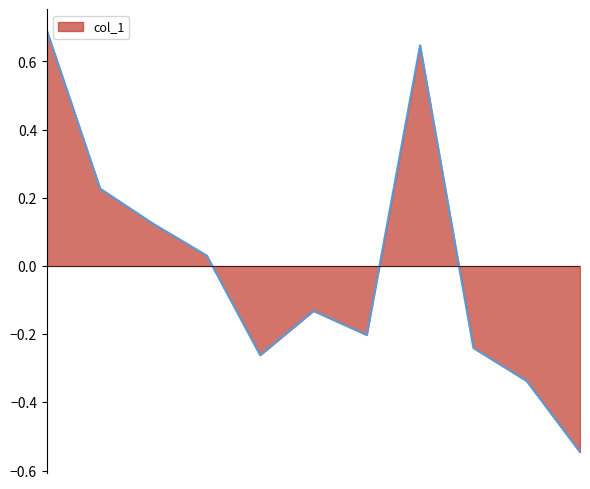

What is the maximum value shown in the chart?

0.7